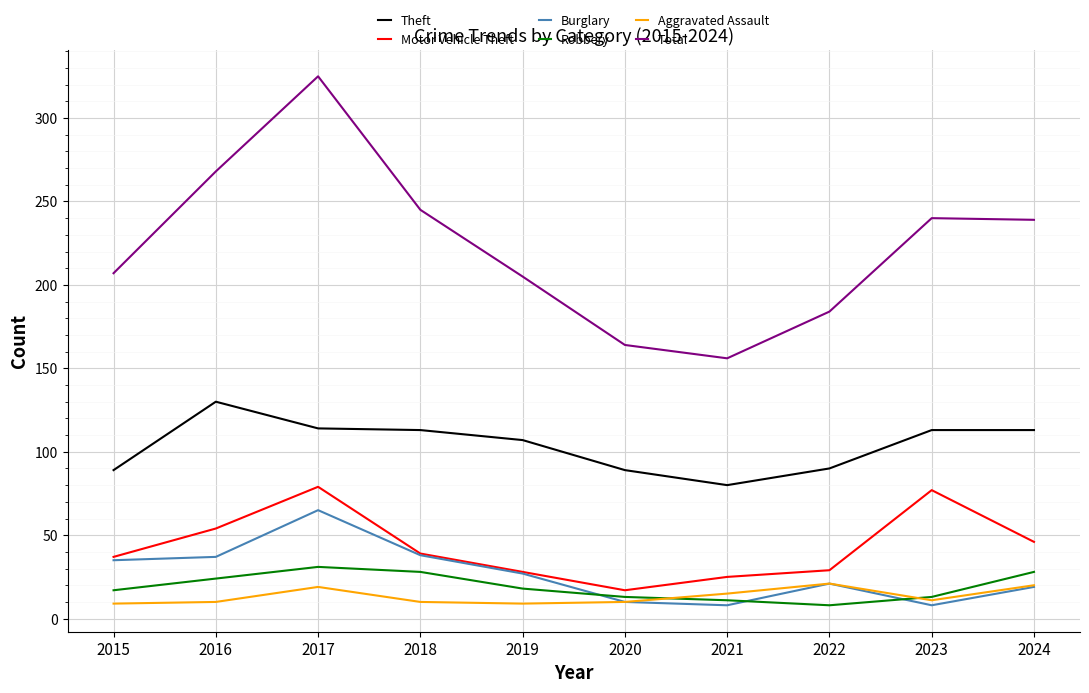

True or false: Motor Vehicle Theft and Theft cross at least once.

False